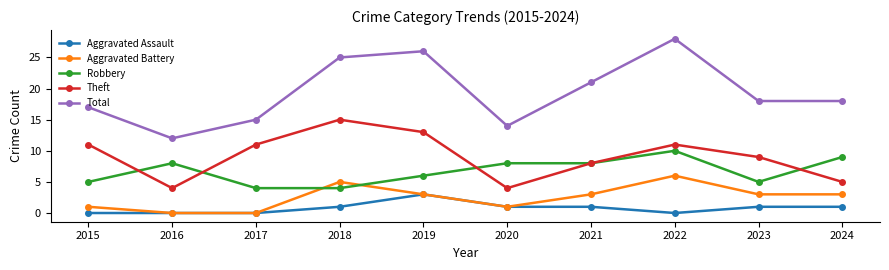

Which series changed the most between 2018 and 2024?

Theft